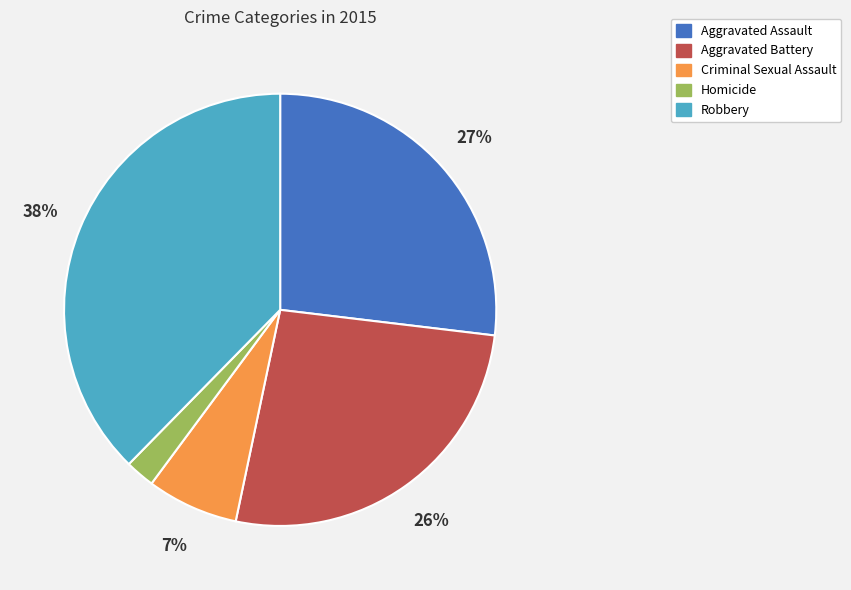

Between Robbery and Homicide, which is larger?

Robbery